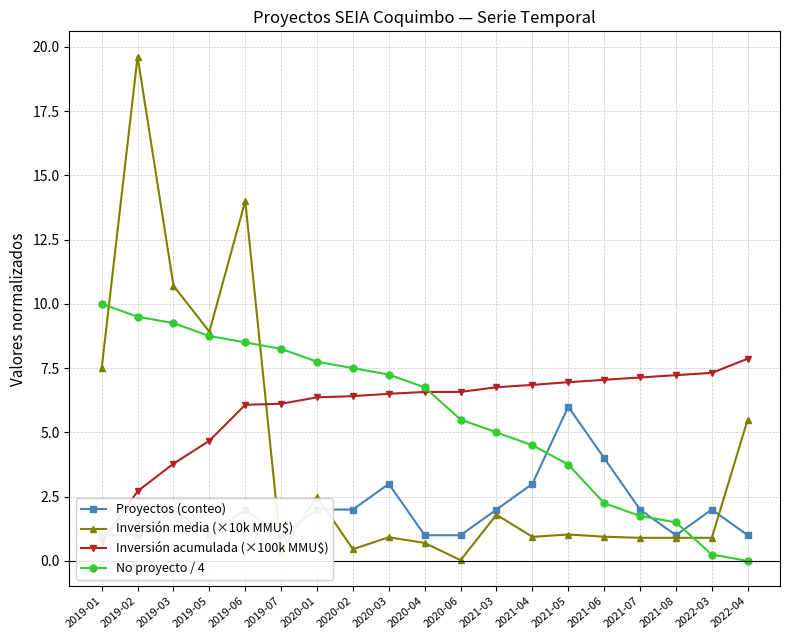

True or false: No proyecto / 4 has more than 2 points higher than both neighbors.

False